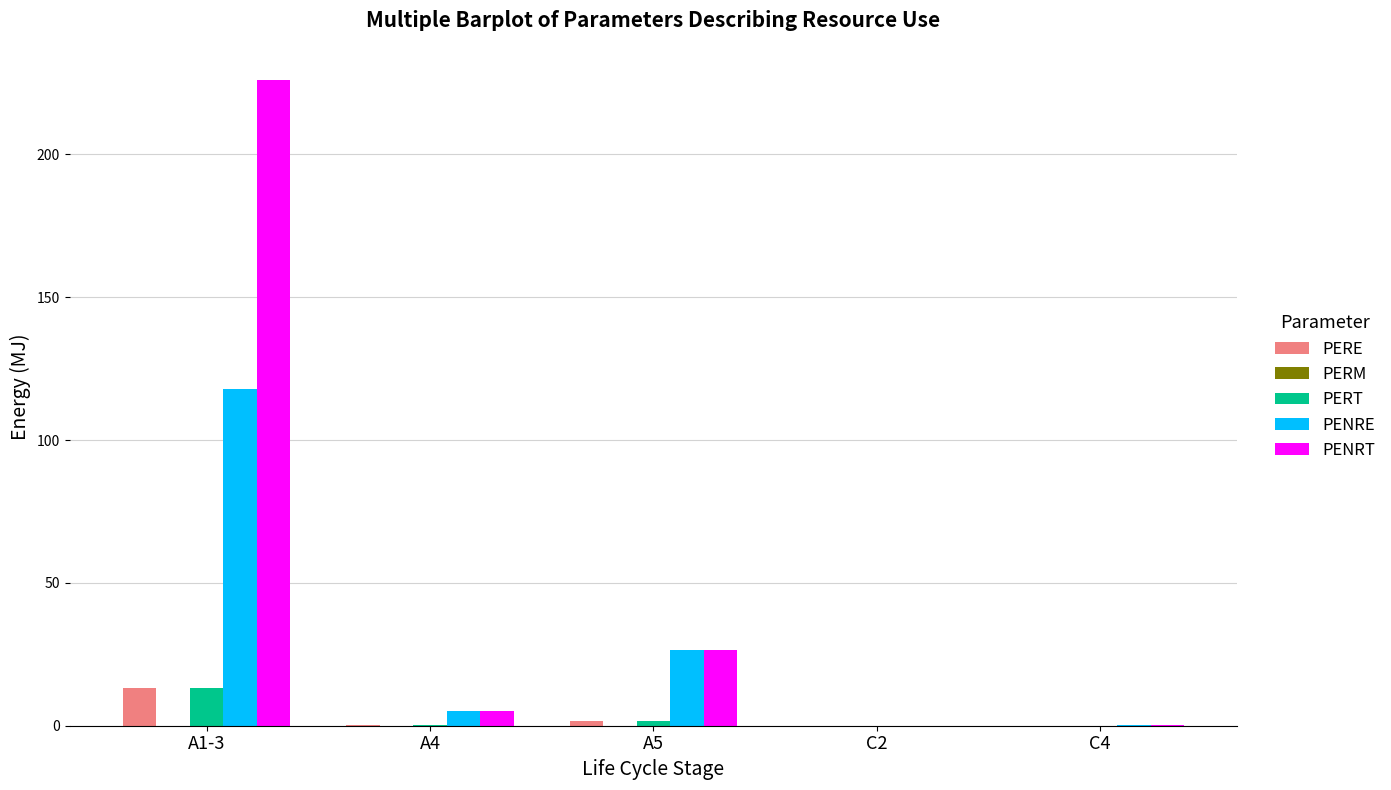

Is it true that PENRE equals 26.4 at A5?

True